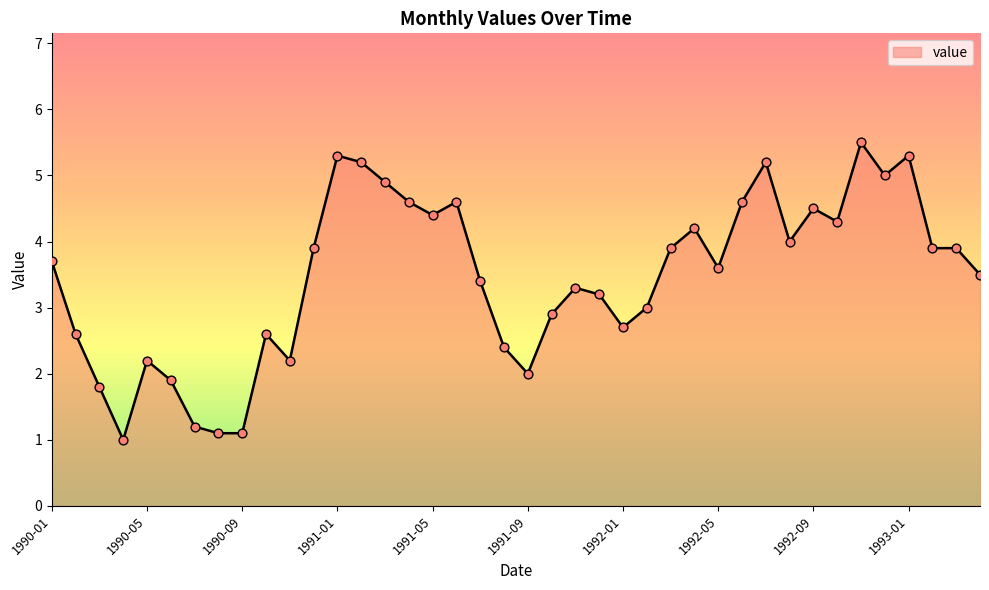

What is the difference between the maximum and minimum values?

4.5